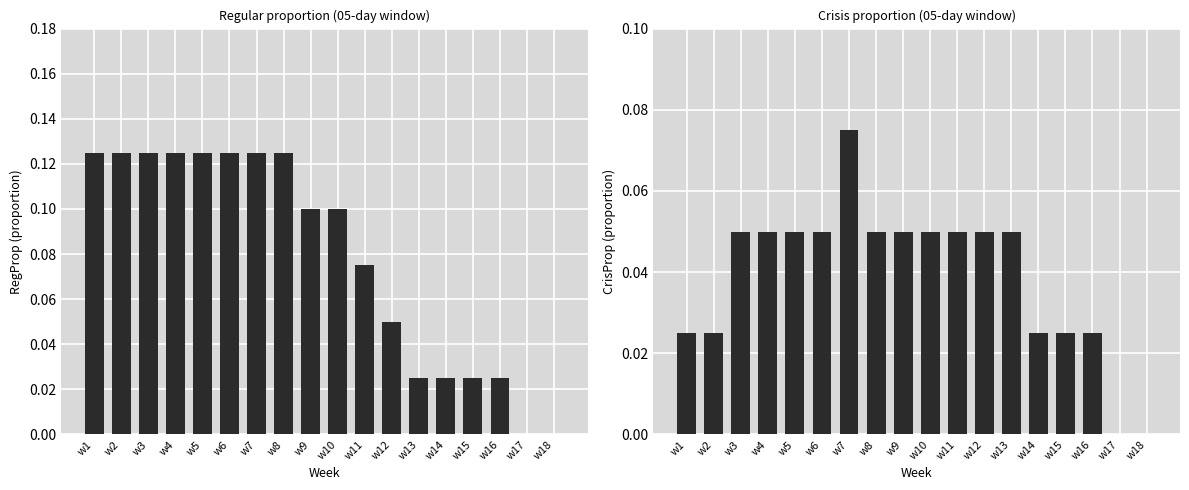

How many values in the CrisProp_05 series exceed 0?

16